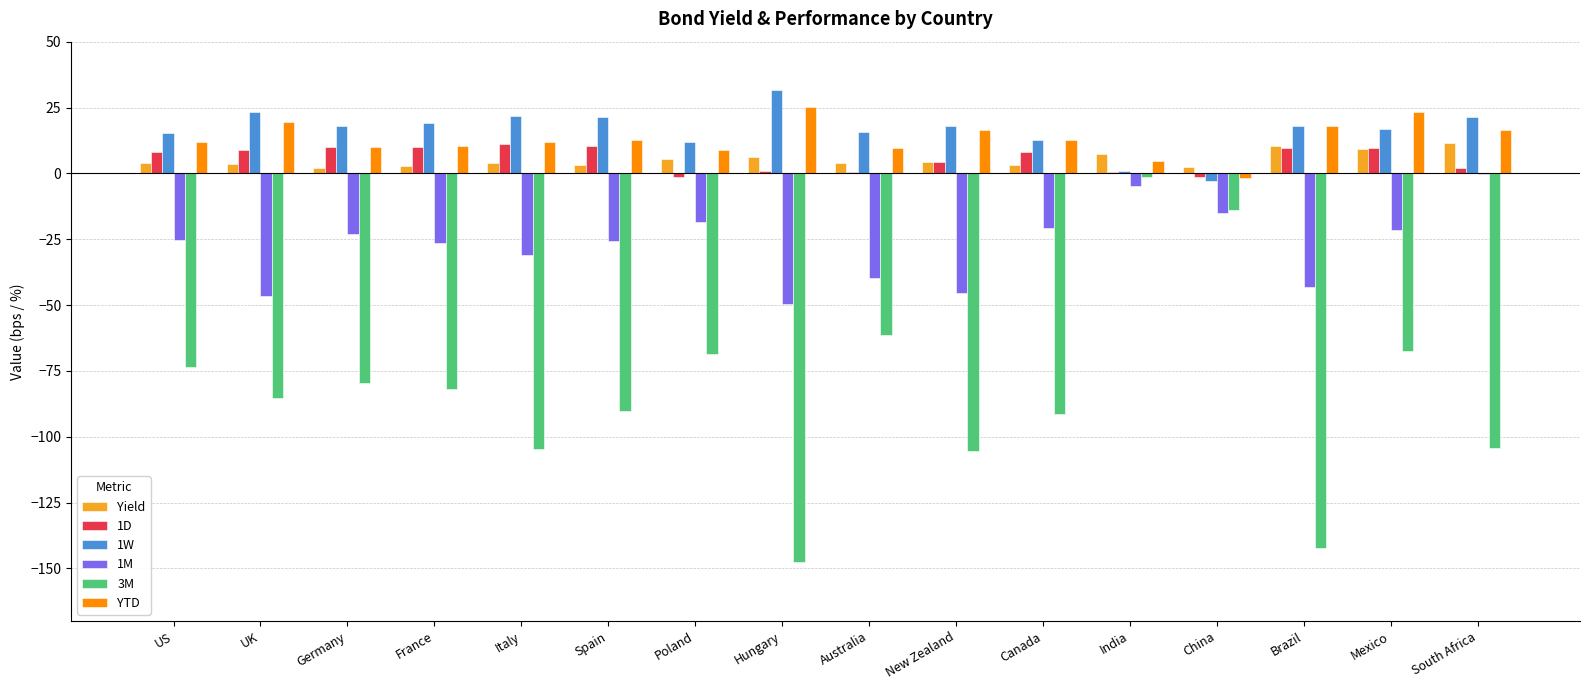

What is the maximum value for 1D?

11.3